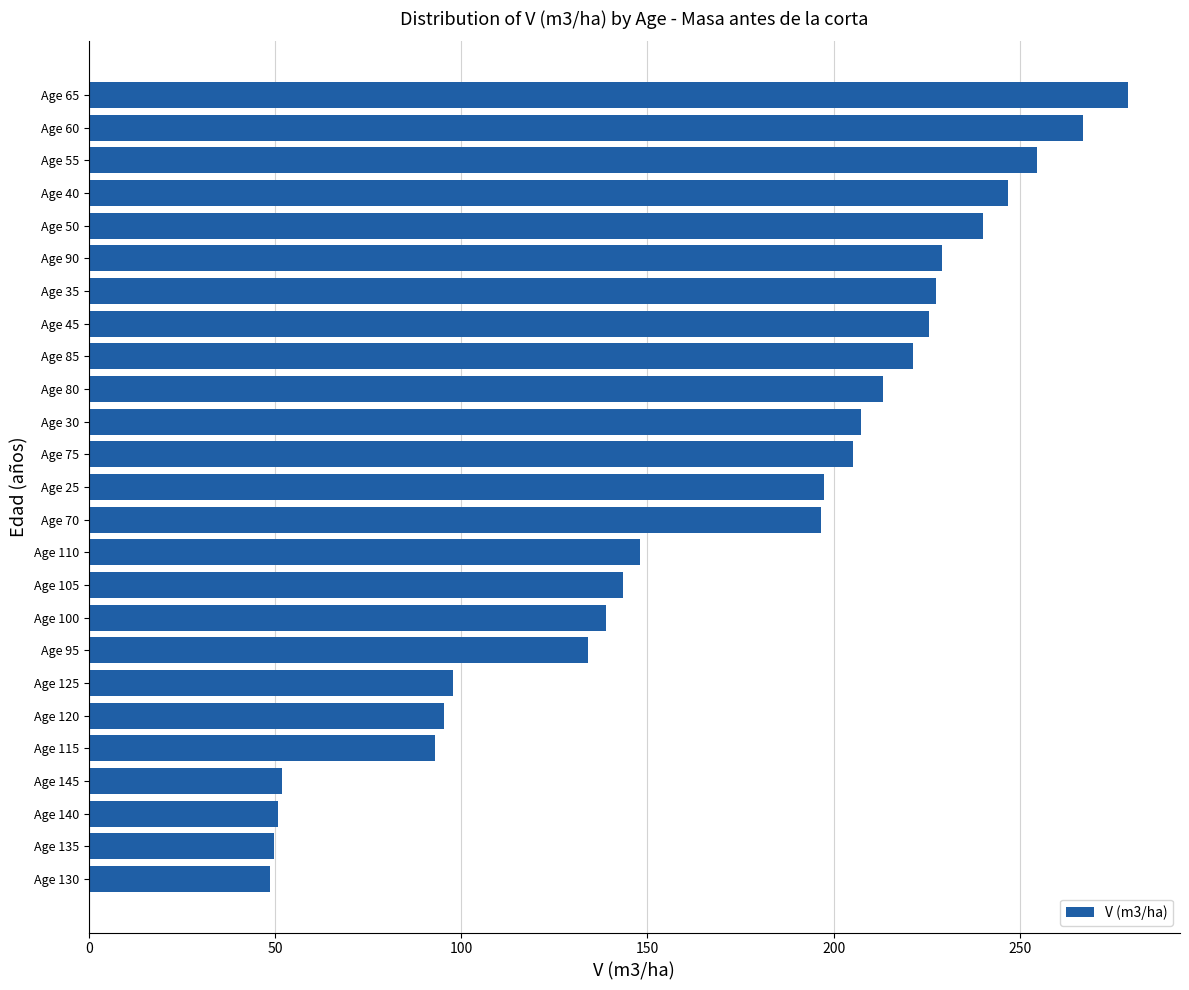

What is the value of the 24th bar from the top?

49.8